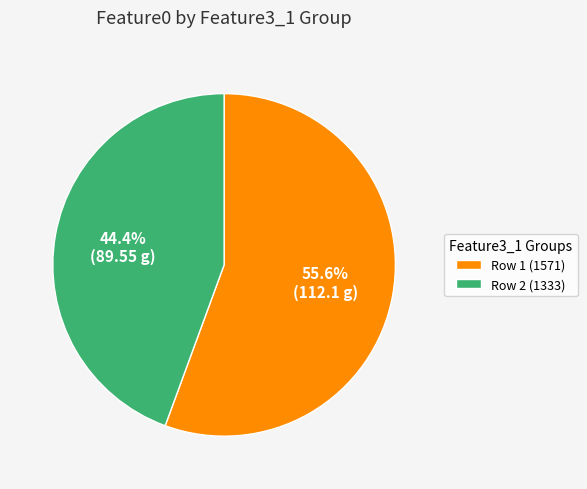

Which has a higher value, Row 1 (1571) or Row 2 (1333)?

Row 1 (1571)